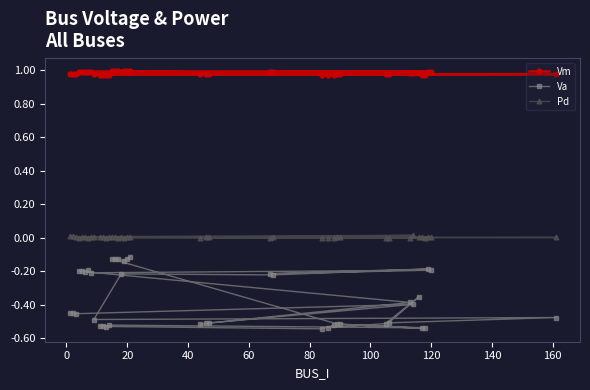

Rank the series by their average value, from highest to lowest.

Vm, Pd, Va